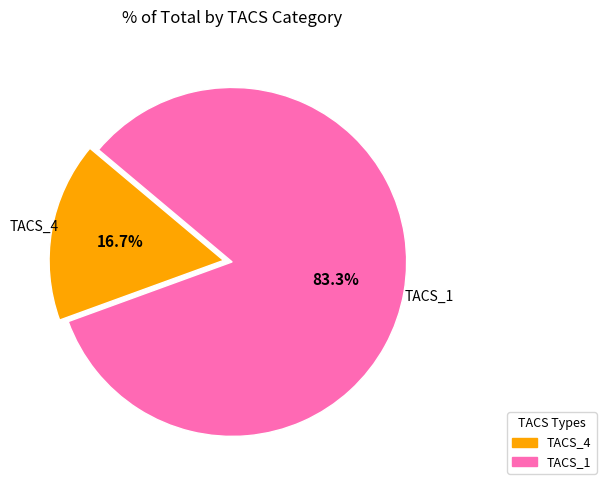

Is there any slice that represents more than half of the pie?

Yes